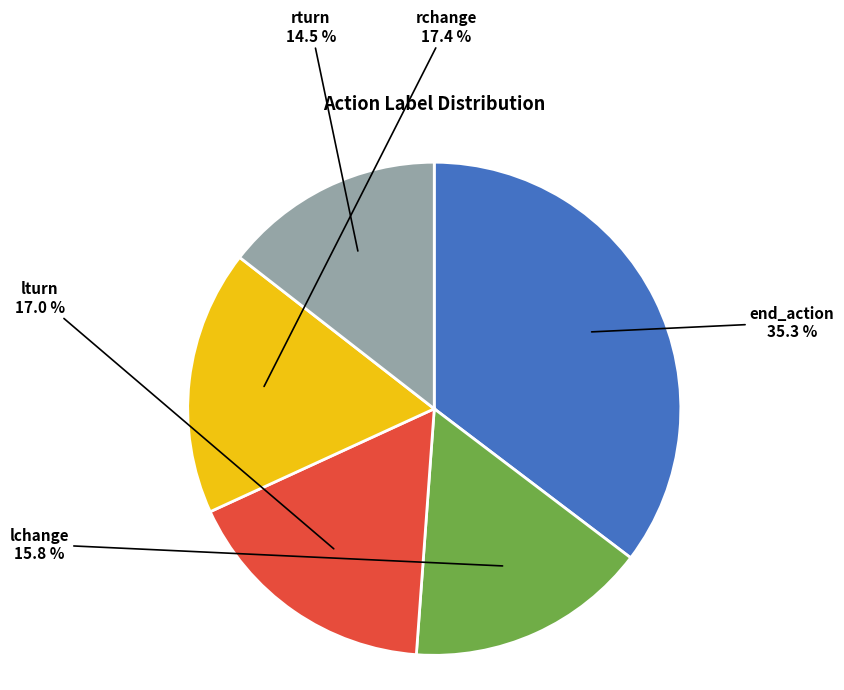

What is the ratio of the value at rturn to the value at lchange?

0.9